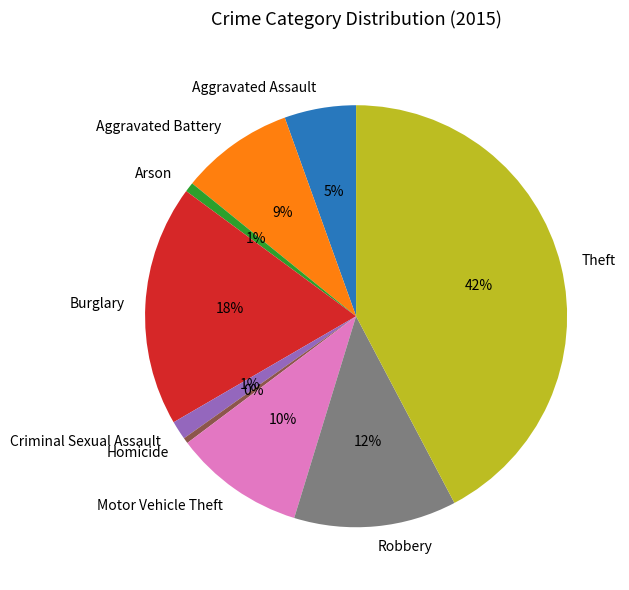

True or false: Criminal Sexual Assault accounts for 1% of the total.

True